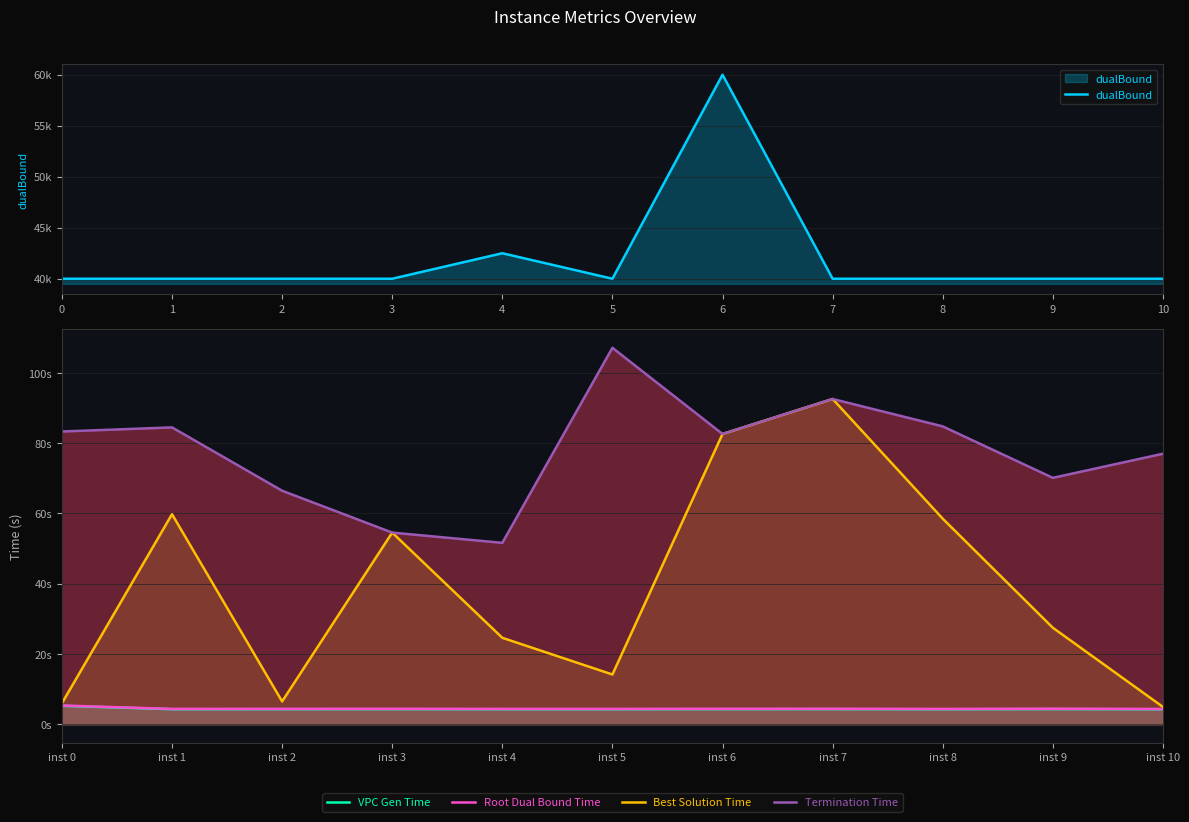

Which series has the widest spread of values?

dualBound